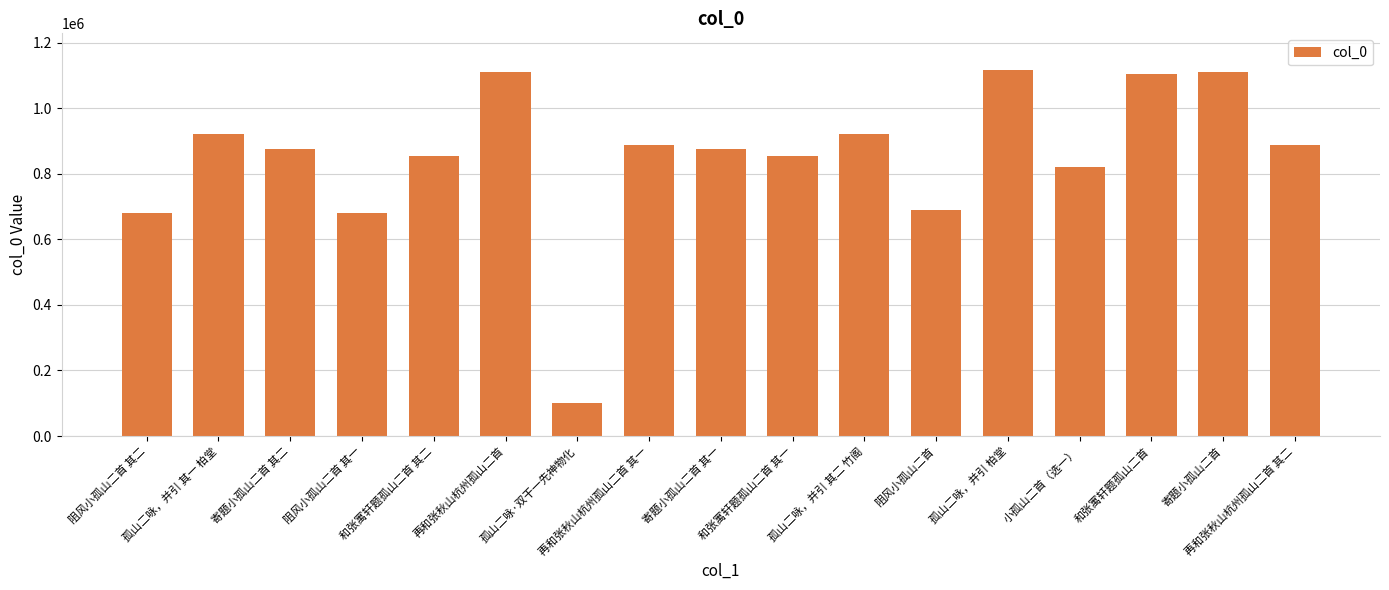

Between 孤山二咏，并引 柏堂 and 孤山二咏，并引 其二 竹阁, which is larger?

孤山二咏，并引 柏堂